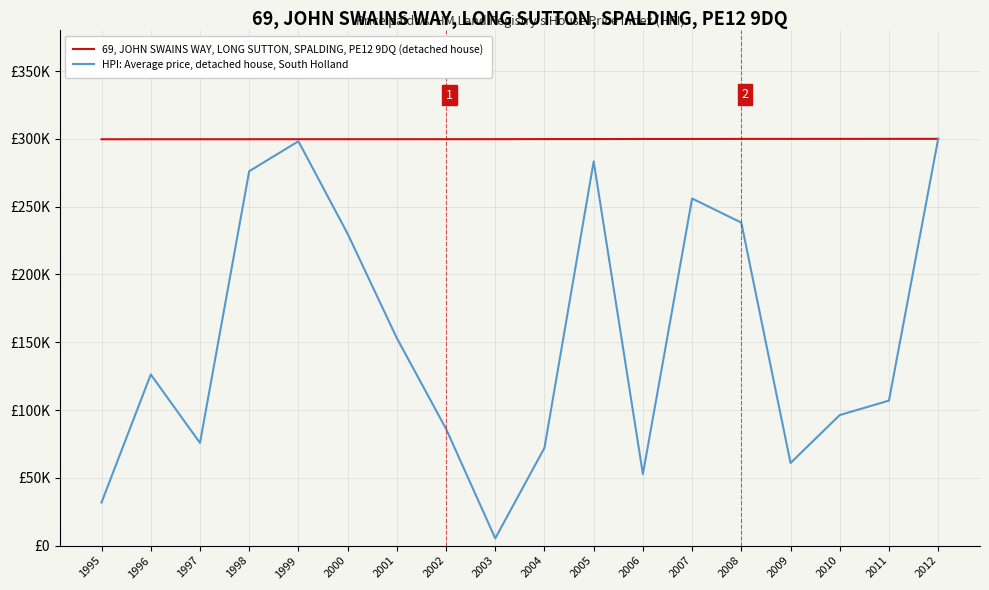

What are all the series names shown in the legend?

69, JOHN SWAINS WAY, LONG SUTTON, SPALDING, PE12 9DQ (detached house), HPI: Average price, detached house, South Holland